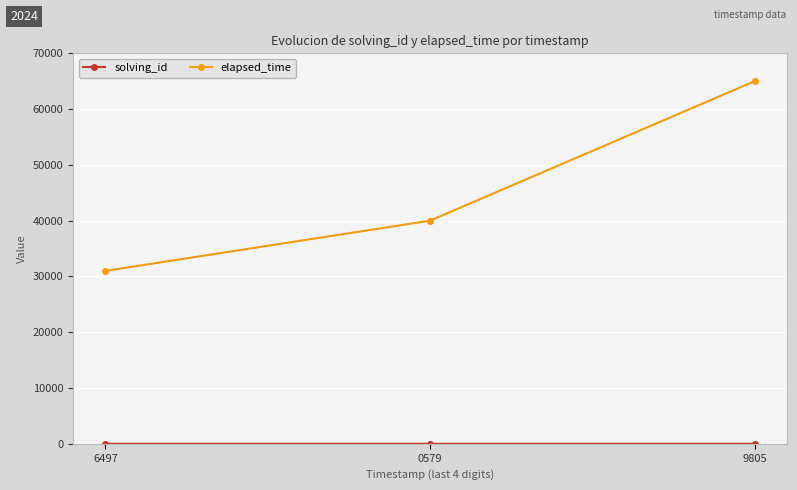

True or false: elapsed_time has a value of 65000 at 9805.

True